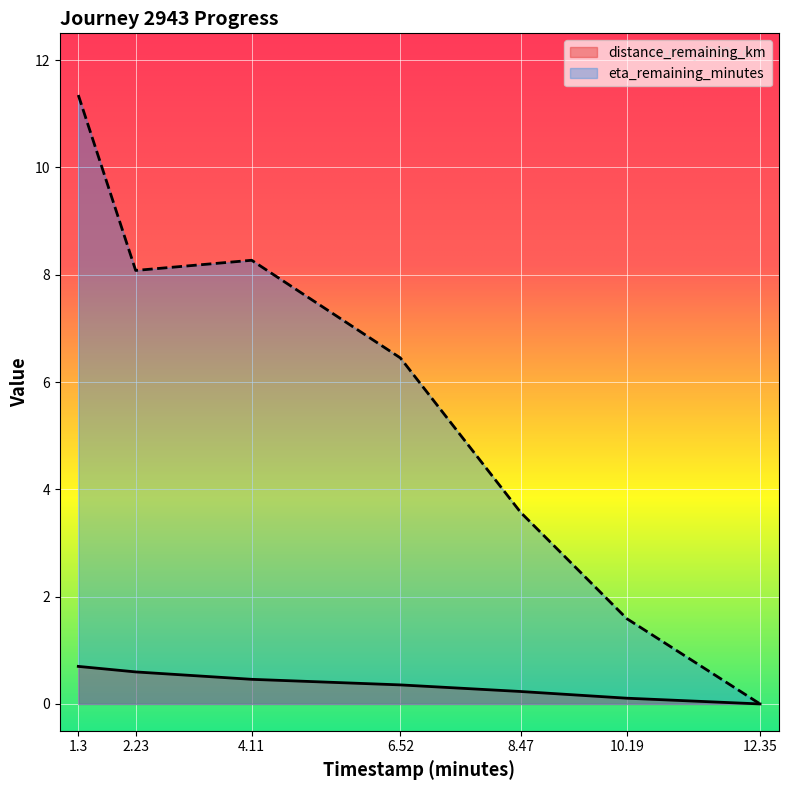

Reading left to right, transcribe all the data shown in this chart.

distance_remaining_km: 1.3=0.7	2.23=0.6	4.11=0.5	6.52=0.4	8.47=0.2	10.19=0.1	12.35=0.0
eta_remaining_minutes: 1.3=11.3	2.23=8.1	4.11=8.3	6.52=6.5	8.47=3.6	10.19=1.6	12.35=0.0